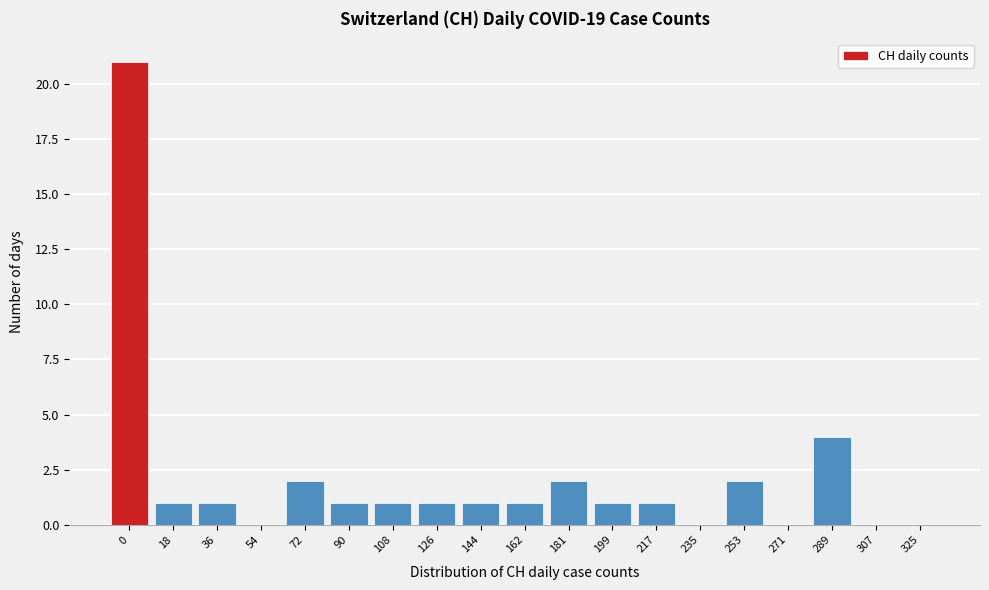

Reading left to right, list all the values displayed in this chart.

0=21	18=1	36=1	54=0	72=2	90=1	108=1	126=1	144=1	162=1	181=2	199=1	217=1	235=0	253=2	271=0	289=4	307=0	325=0